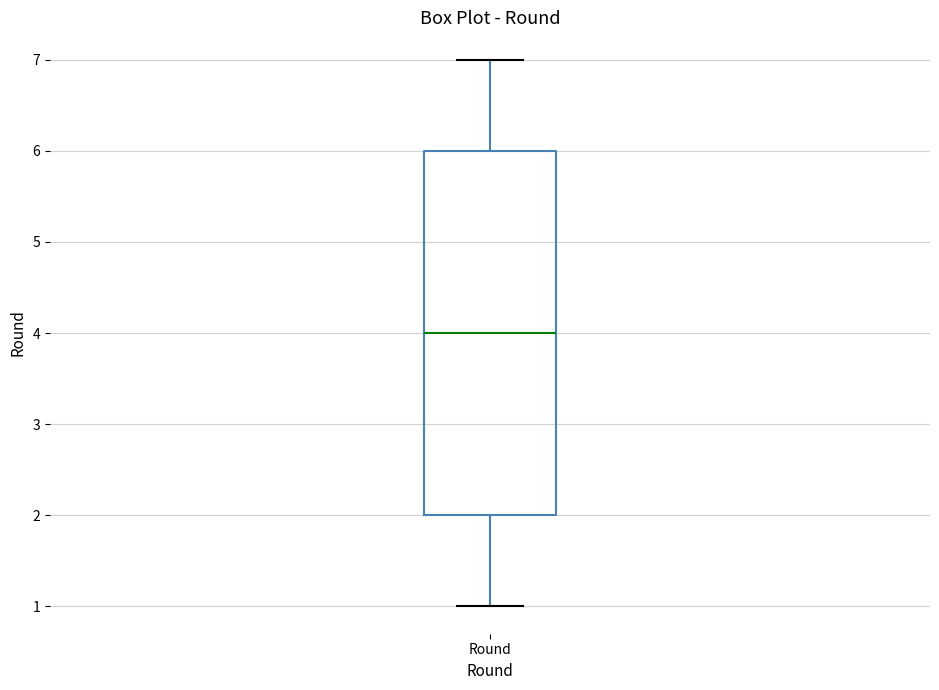

Transcribe this box plot: give where the median line is, the range the box spans, and where the two whiskers end, as read against the y-axis. The values are not printed on the chart, so give them approximately, as read against the axis.

median 4, box 2 to 6, whiskers 1 to 7